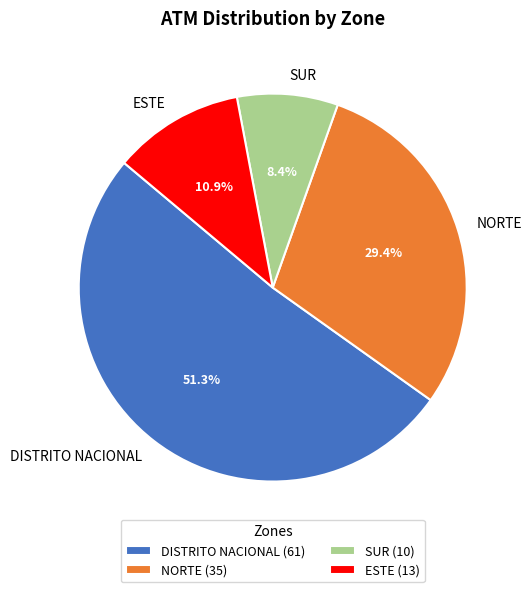

Is there any slice that represents more than half of the pie?

Yes